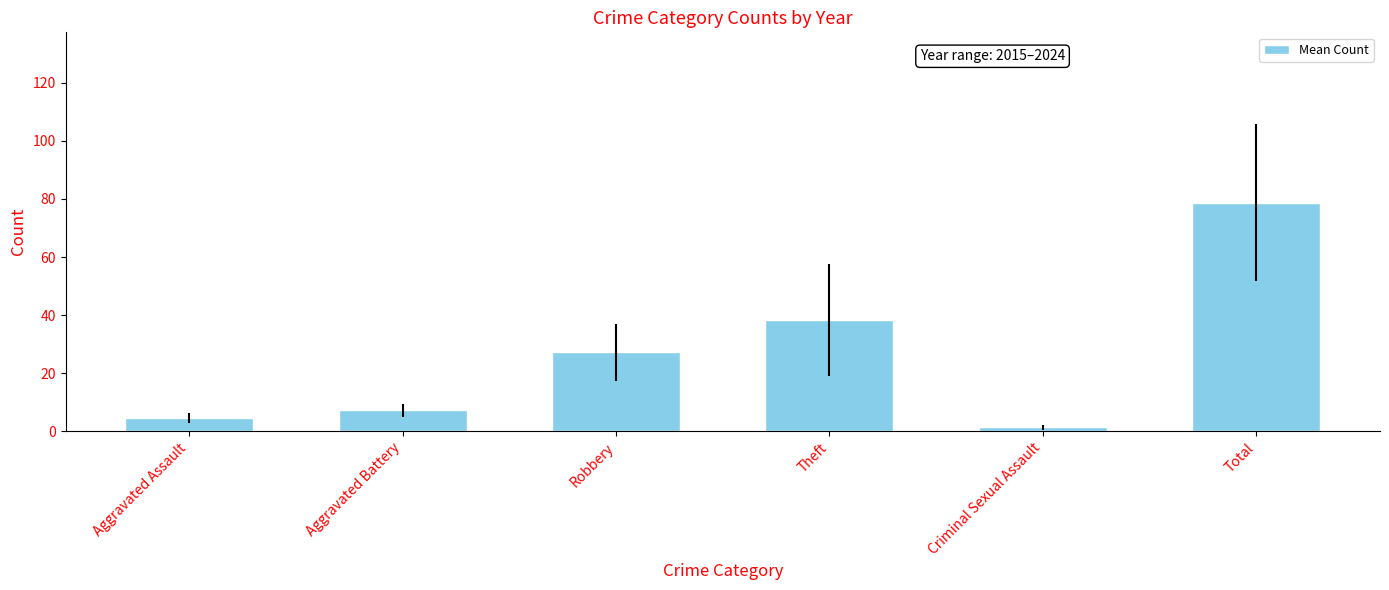

Read the value at Aggravated Assault.

4.5